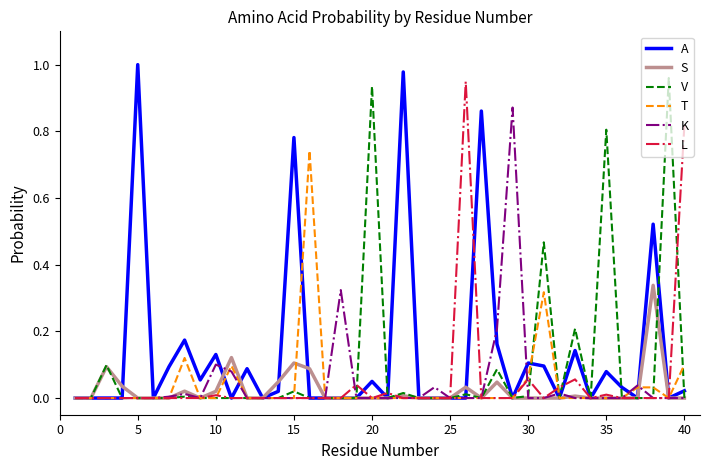

What are all the series names shown in the legend?

A, S, V, T, K, L